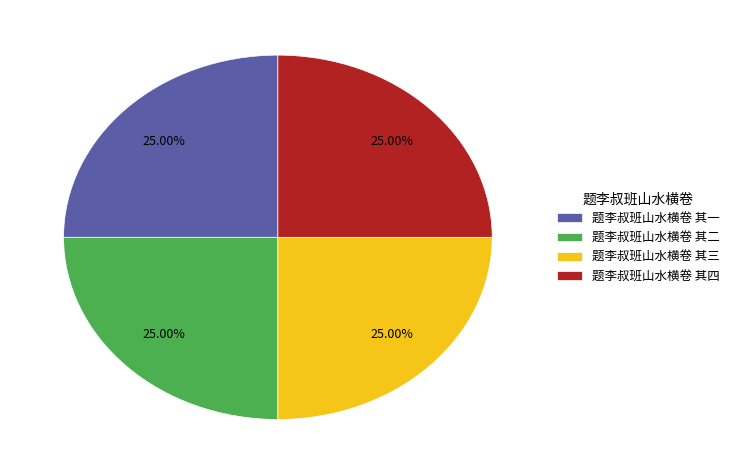

How many slices are in this pie chart?

4